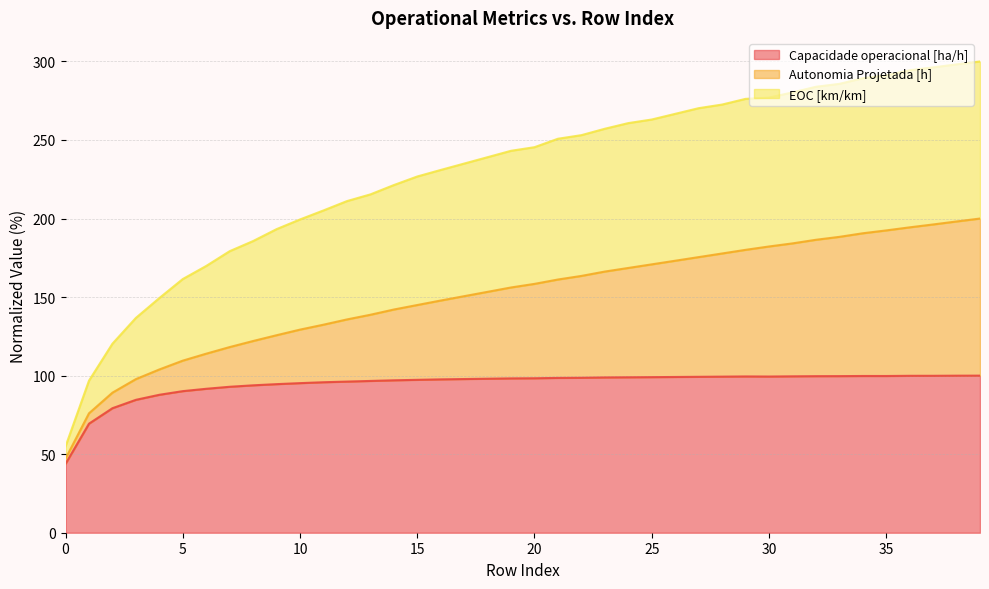

At which label is EOC [km/km] closest to 177?

7